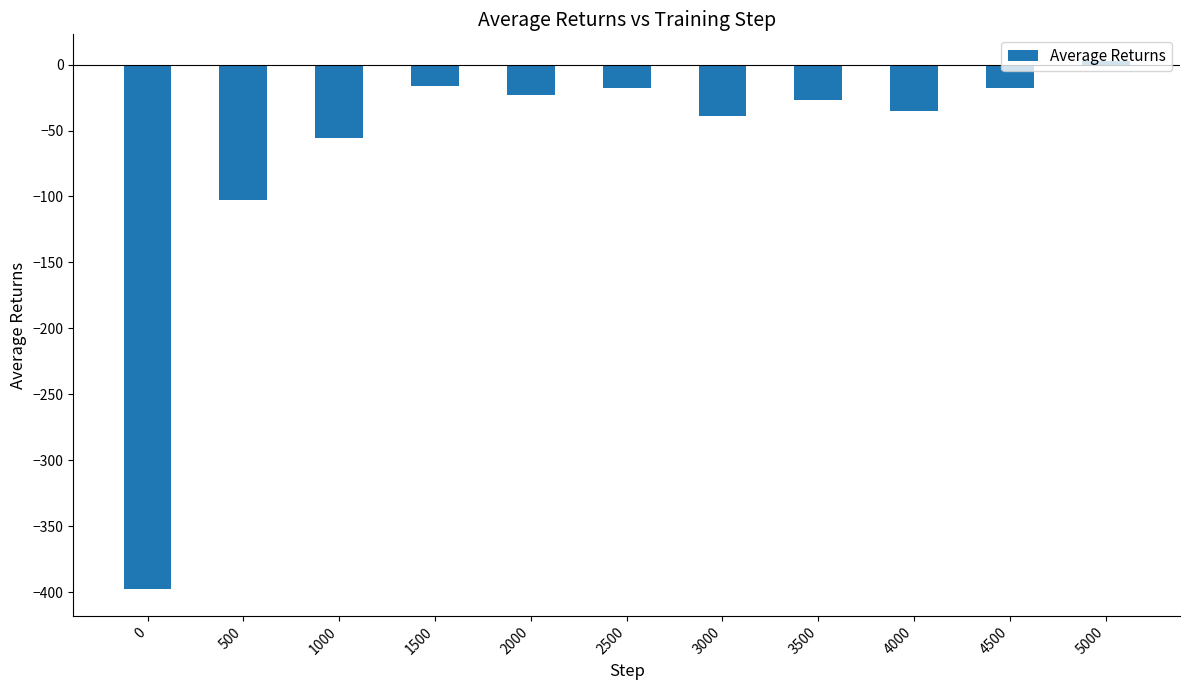

Read the value at 4000.

-35.2